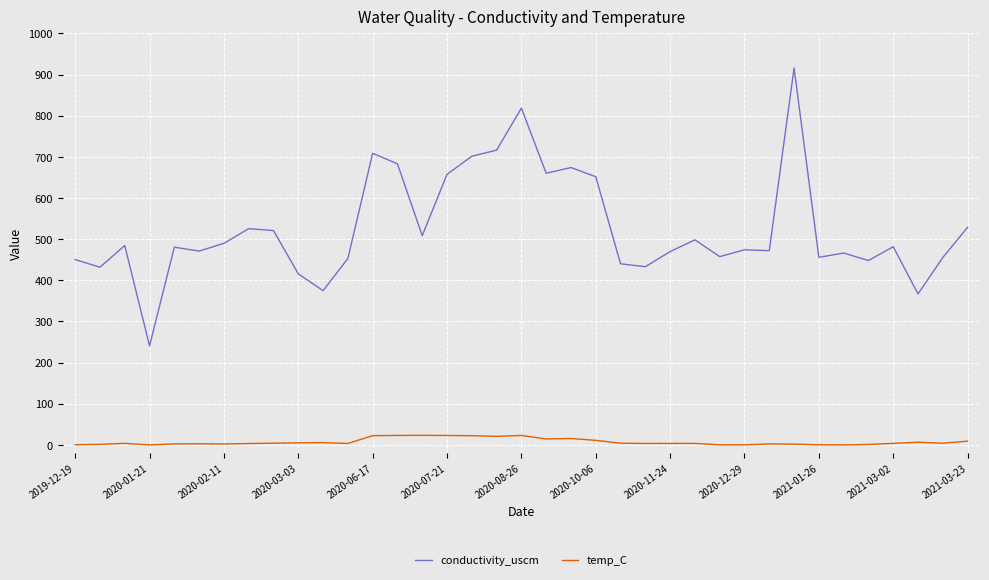

What is the maximum value for temp_C?

23.2